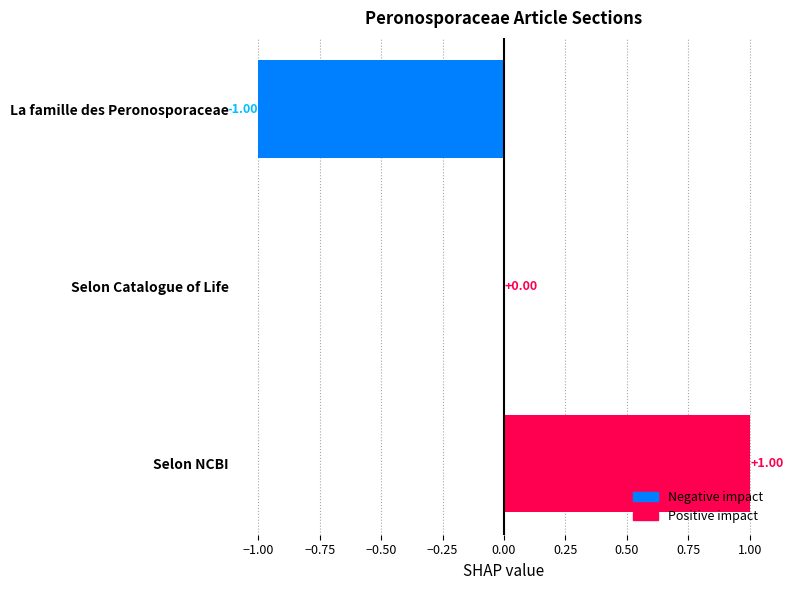

Which has a higher value, La famille des Peronosporaceae or Selon Catalogue of Life?

Selon Catalogue of Life